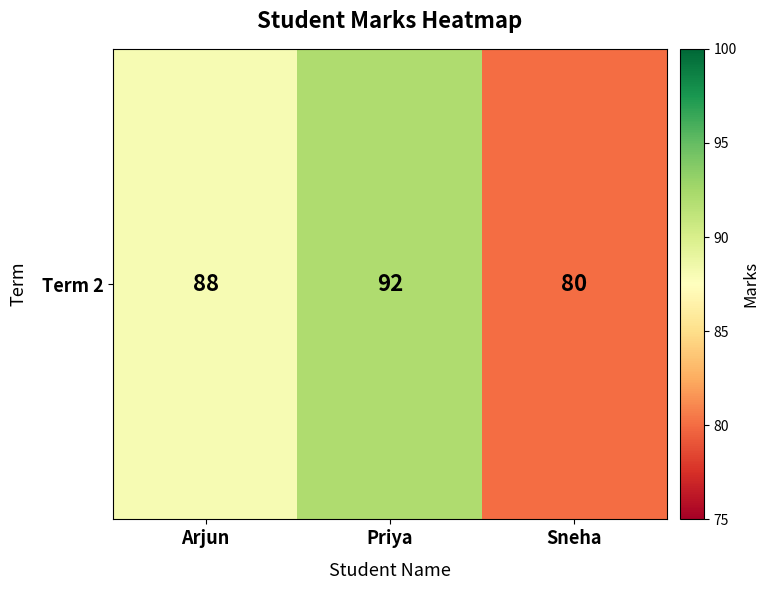

Reading right to left, what are all the values shown in this chart?

Sneha=80	Priya=92	Arjun=88